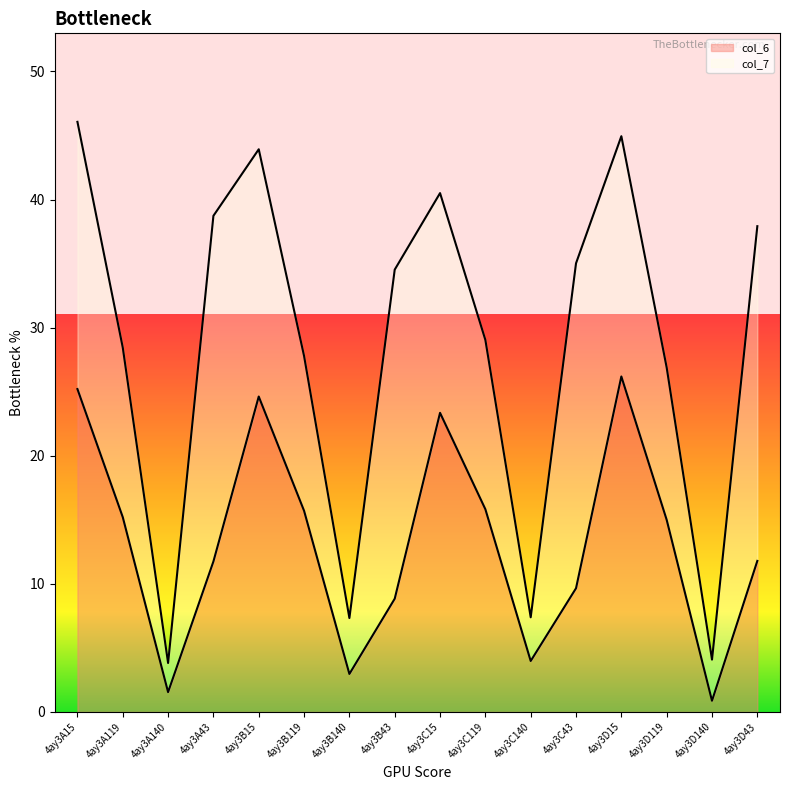

What position from the right is 4ay3B119?

11